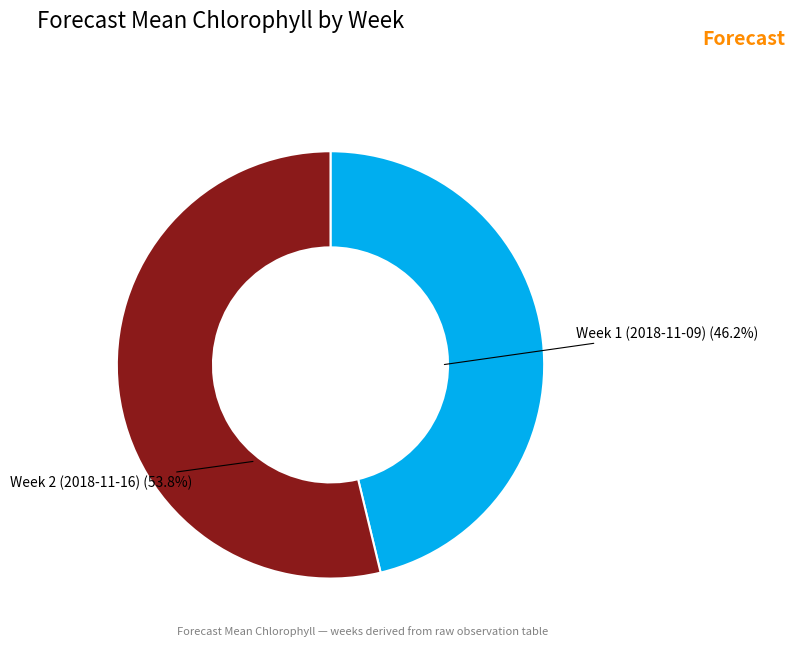

What is the ratio of the value at Week 1 (2018-11-09) to the value at Week 2 (2018-11-16)?

0.9